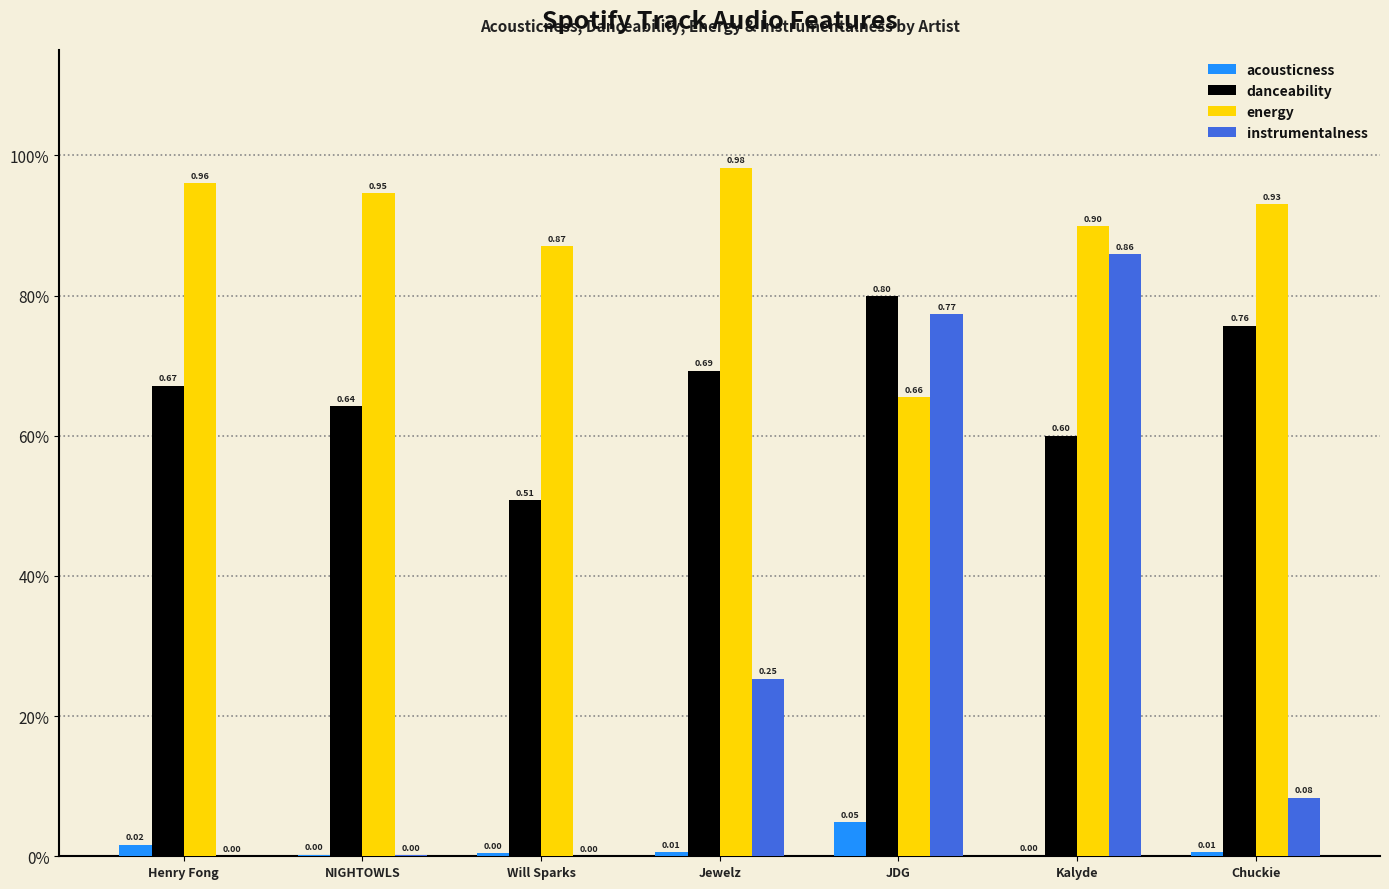

How many danceability values are between 0 and 1?

7